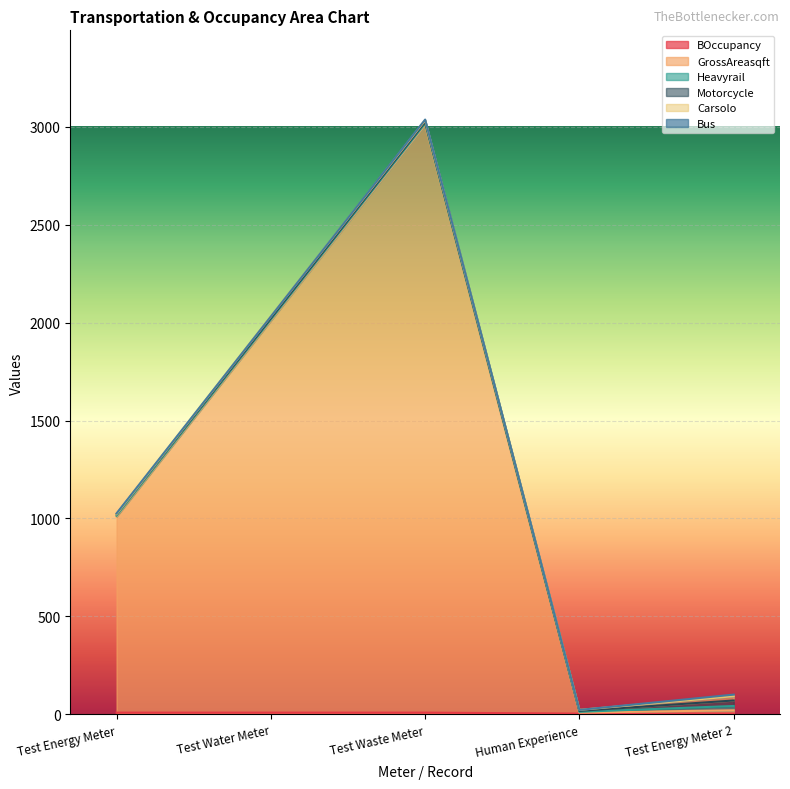

Reading left to right, what are all the values shown in this chart?

BOccupancy: Test Energy Meter=9	Test Water Meter=9	Test Waste Meter=9	Human Experience=4	Test Energy Meter 2=4
GrossAreasqft: Test Energy Meter=1000	Test Water Meter=2000	Test Waste Meter=3000	Human Experience=5	Test Energy Meter 2=17
Heavyrail: Test Energy Meter=5	Test Water Meter=6	Test Waste Meter=7	Human Experience=4	Test Energy Meter 2=22
Motorcycle: Test Energy Meter=8	Test Water Meter=7	Test Waste Meter=8	Human Experience=5	Test Energy Meter 2=28
Carsolo: Test Energy Meter=0	Test Water Meter=9	Test Waste Meter=8	Human Experience=5	Test Energy Meter 2=22
Bus: Test Energy Meter=4	Test Water Meter=0	Test Waste Meter=4	Human Experience=0	Test Energy Meter 2=8